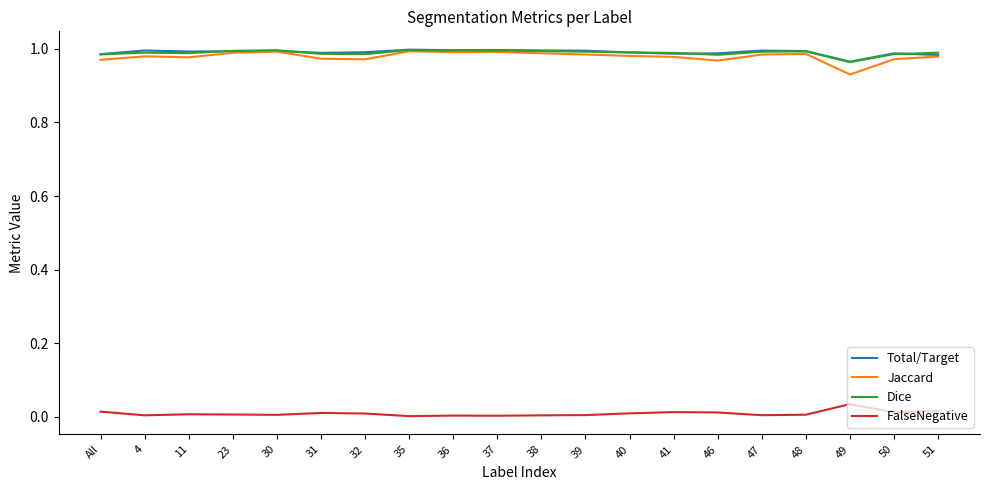

The Total/Target series shows 1.0 at 4. True or false?

True